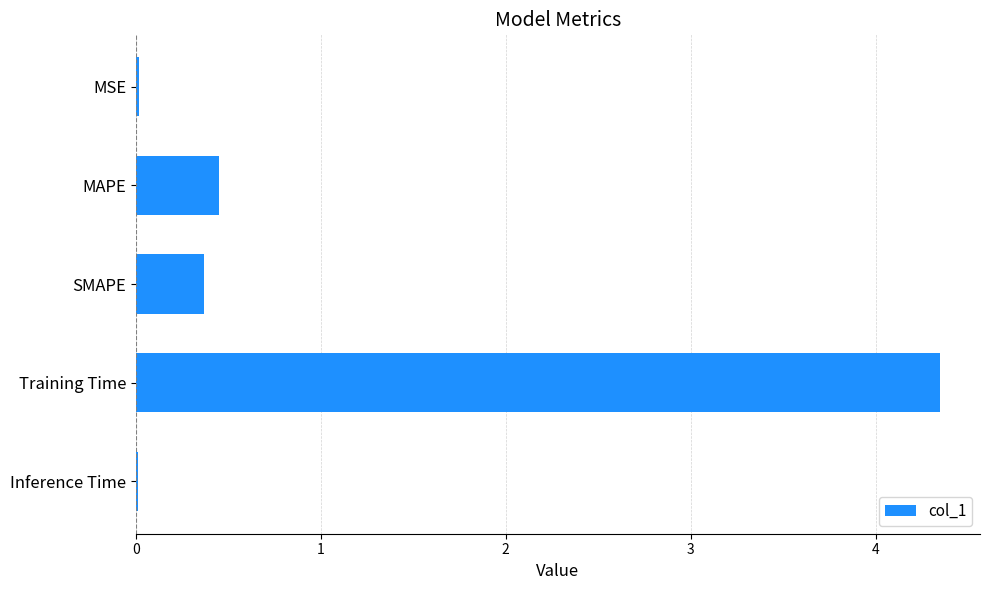

What is the average value?

1.0